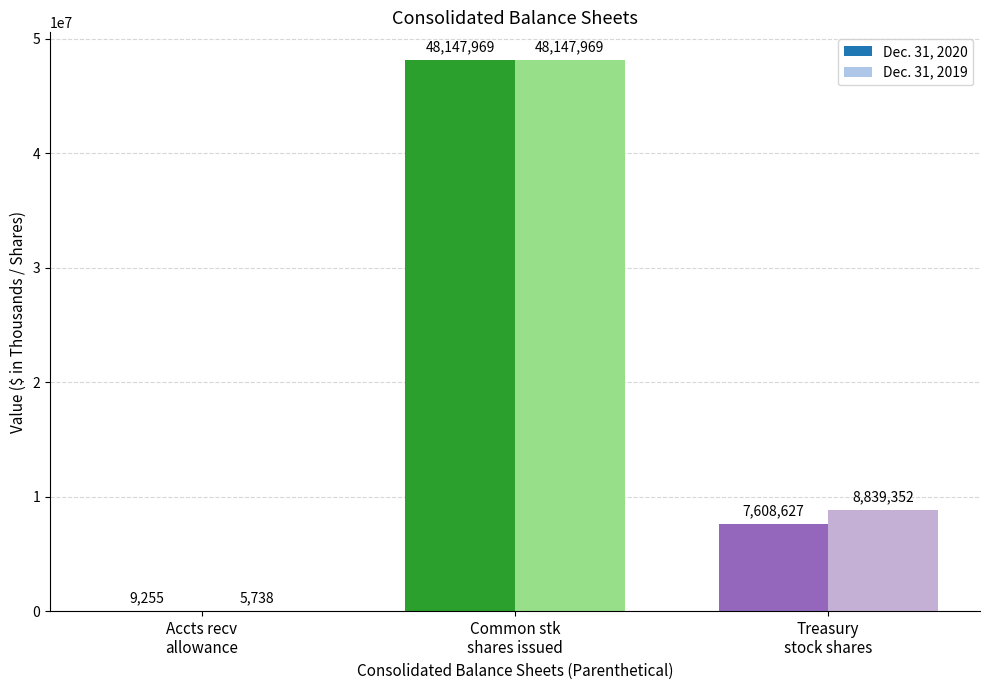

What is the average value of the Dec. 31, 2020 series?

18588617